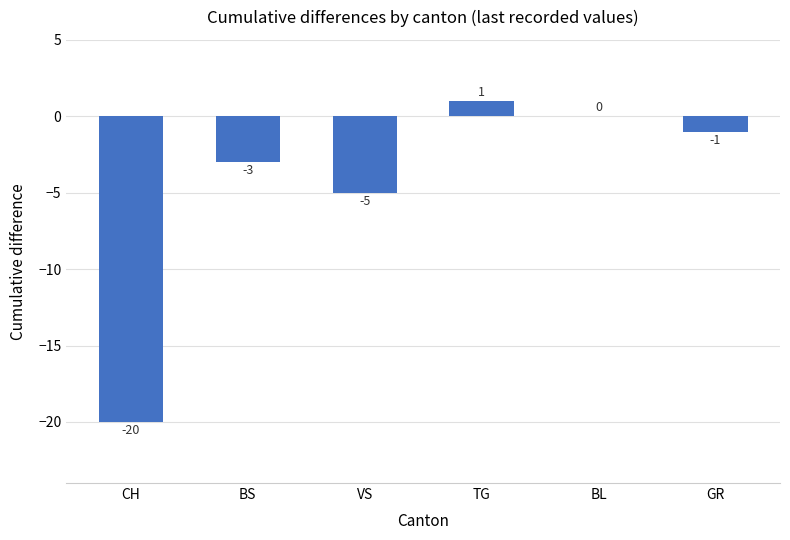

What is the change in value from BS to TG?

+4